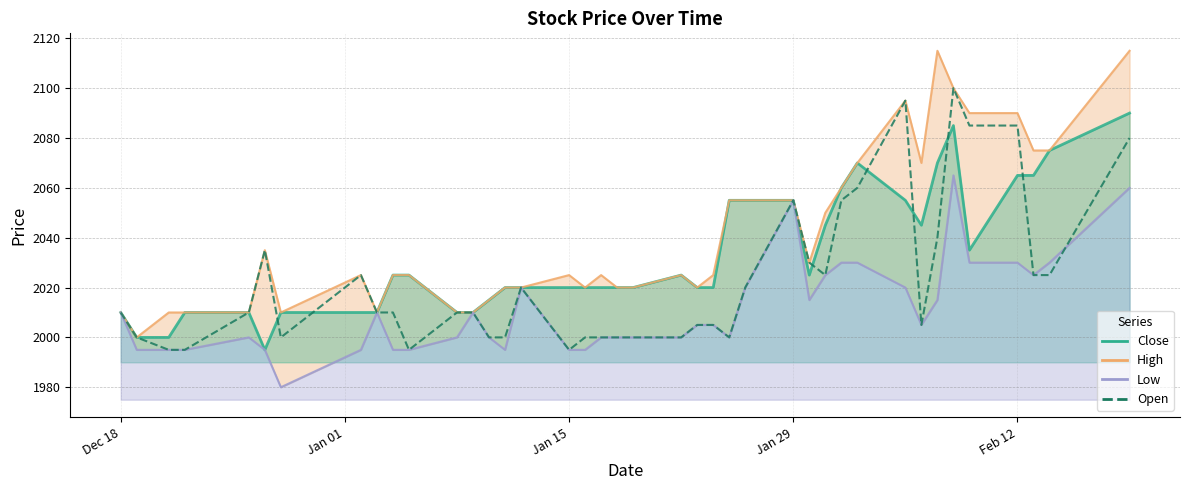

True or false: High_line and Close_line cross at least once.

False